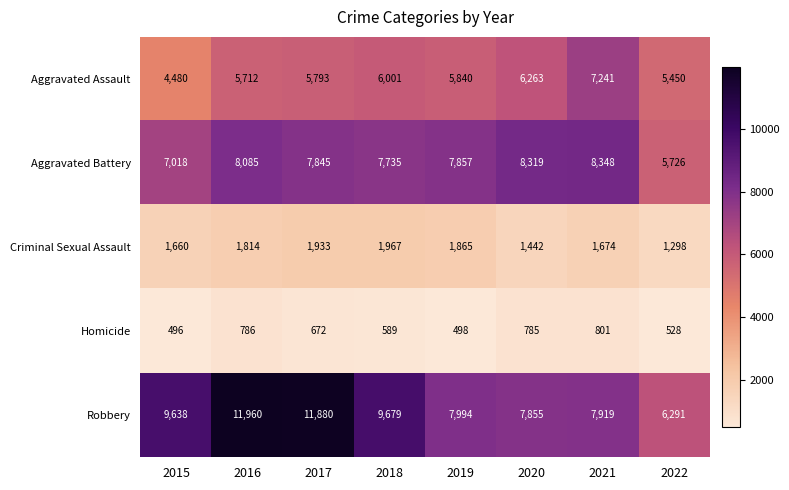

Is it true that Criminal Sexual Assault equals 1674 at 2021?

True